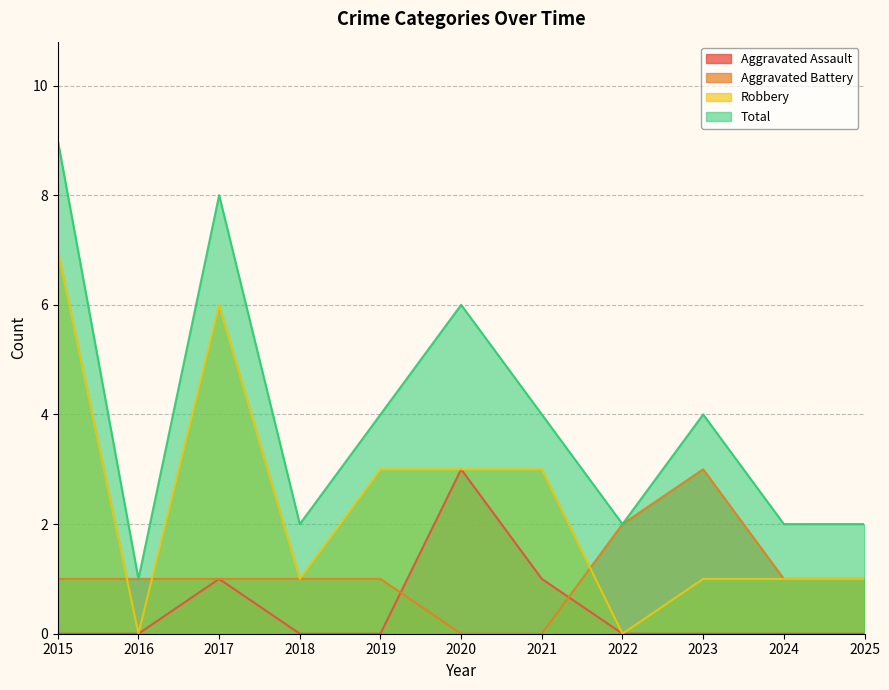

Reading left to right, what are all the values shown in this chart?

Aggravated Assault: 0	0	1	0	0	3	1	0	0	0	0
Aggravated Battery: 1	1	1	1	1	0	0	2	3	1	1
Robbery: 7	0	6	1	3	3	3	0	1	1	1
Total: 9	1	8	2	4	6	4	2	4	2	2